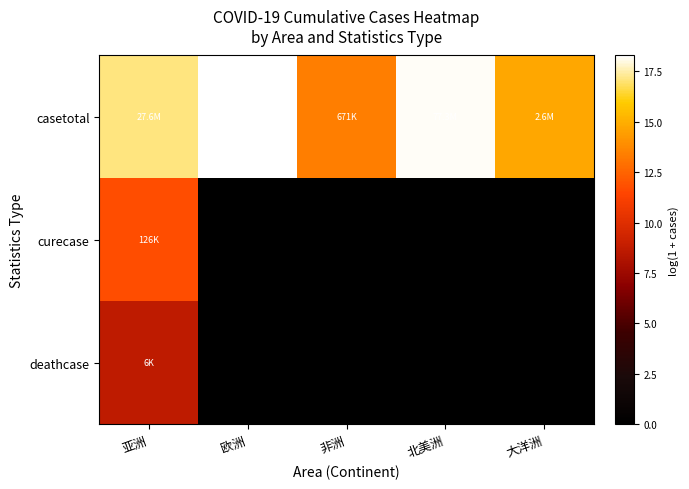

Reading right to left, transcribe all the data shown in this chart.

casetotal: 大洋洲=14.8	北美洲=18.2	非洲=13.4	欧洲=18.3	亚洲=17.1
curecase: 大洋洲=0.0	北美洲=0.0	非洲=0.0	欧洲=0.0	亚洲=11.7
deathcase: 大洋洲=0.0	北美洲=0.0	非洲=0.0	欧洲=0.0	亚洲=8.6